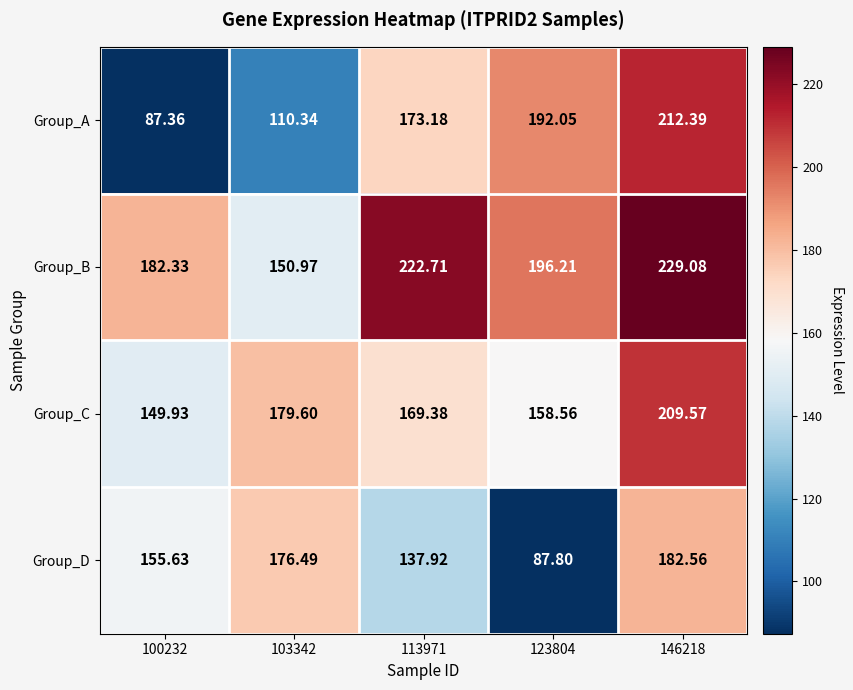

How many series are shown in this chart?

4